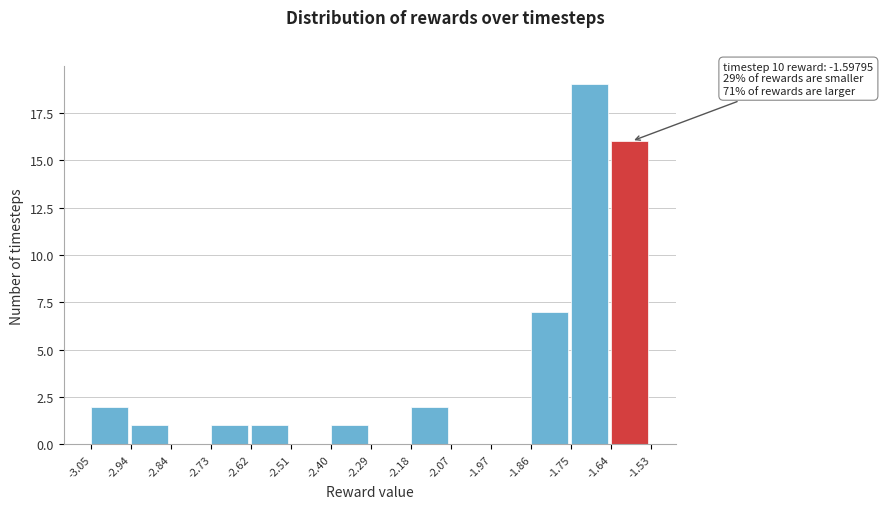

Which range on the x-axis has the tallest bar?

-1.75 to -1.64